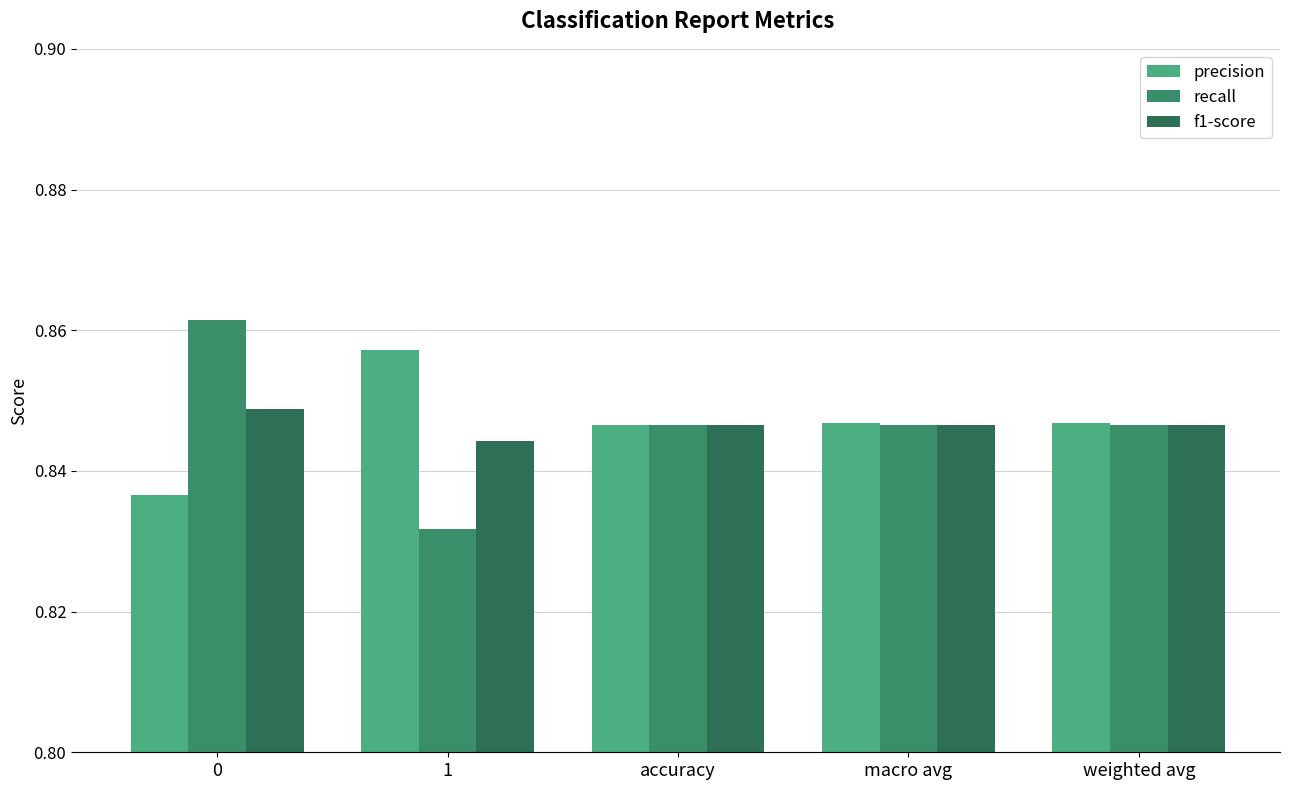

How many categories are shown in the chart?

5